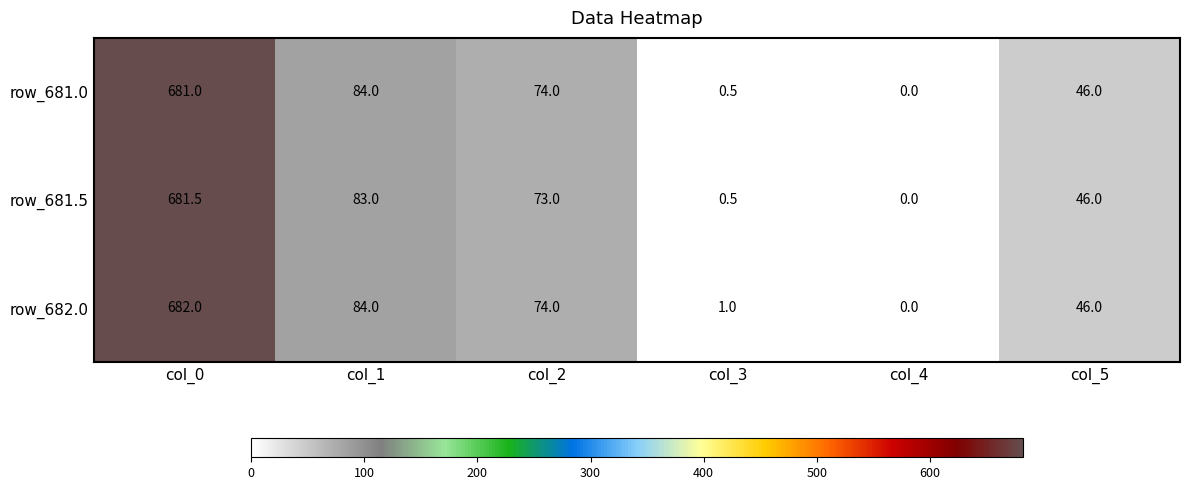

Which series changed the most between col_0 and col_2?

row_681.5